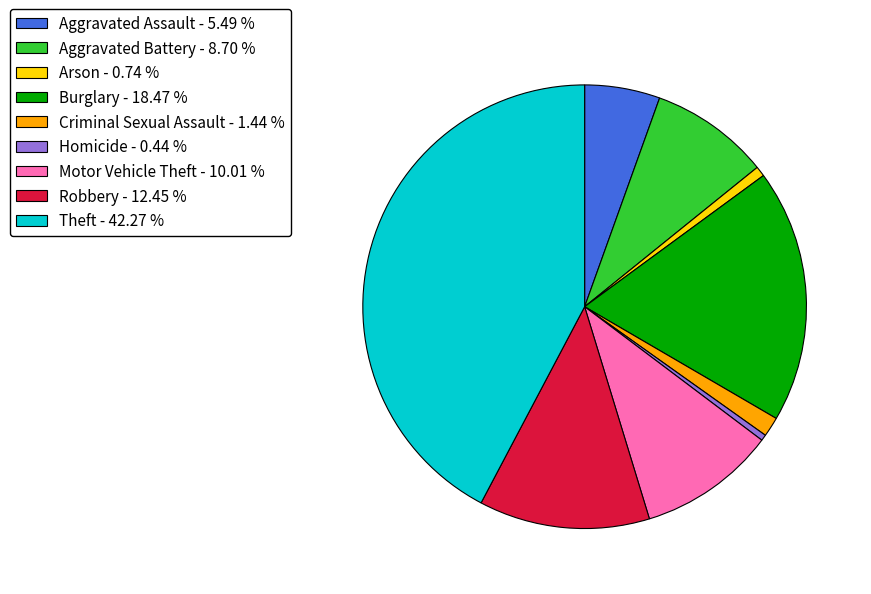

How many segments does this pie chart have?

9